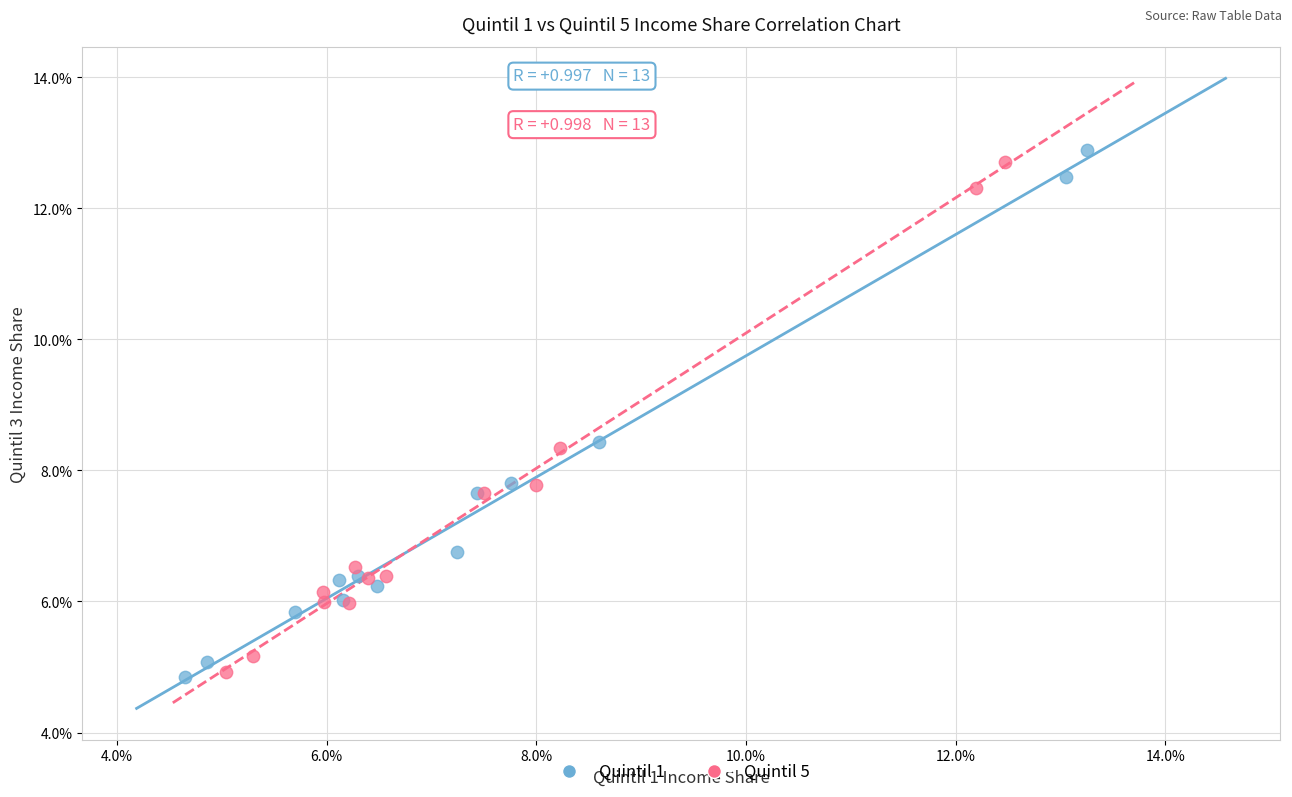

What are all the series names shown in the legend?

Quintil 1, Quintil 5